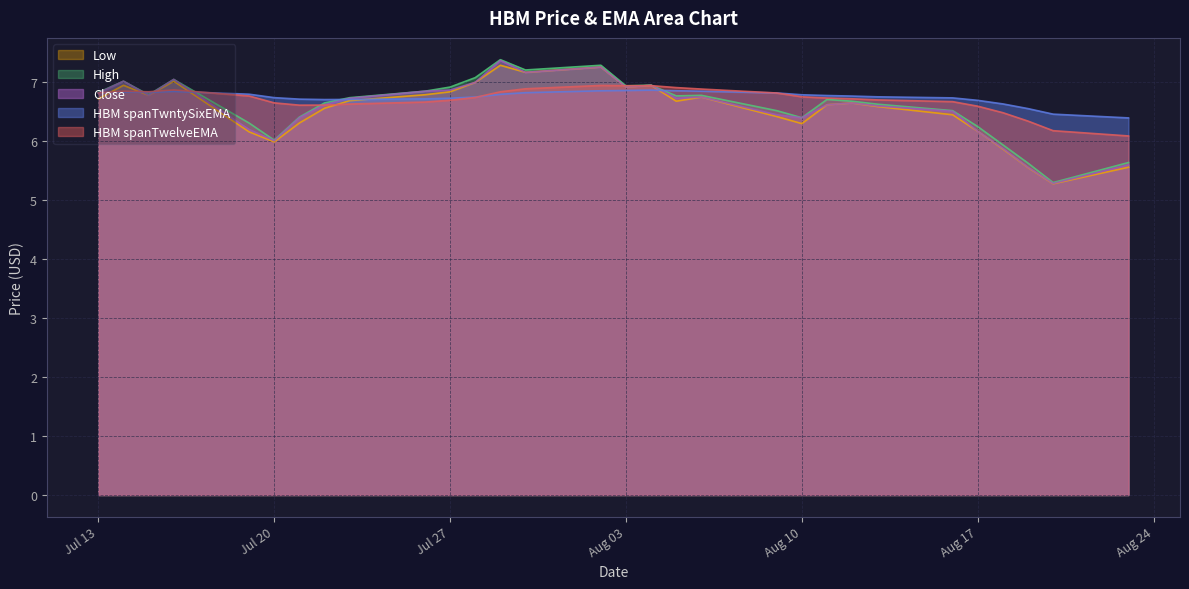

List the labels in order of Low value, smallest first.

1, 2, 0, 3, 24, 25, 4, 9, 23, 10, 5, 22, 6, 8, 7, 12, 21, 29, 11, 27, 20, 19, 14, 13, 28, 18, 26, 16, 15, 17